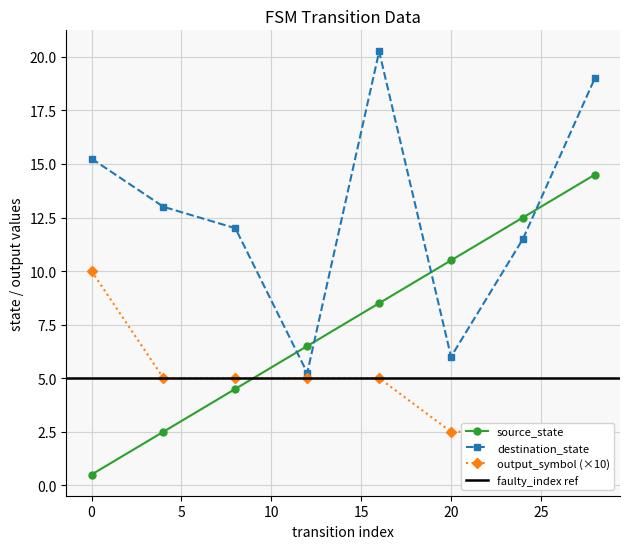

List the series in order of their overall mean, lowest first.

output_symbol, source_state, destination_state